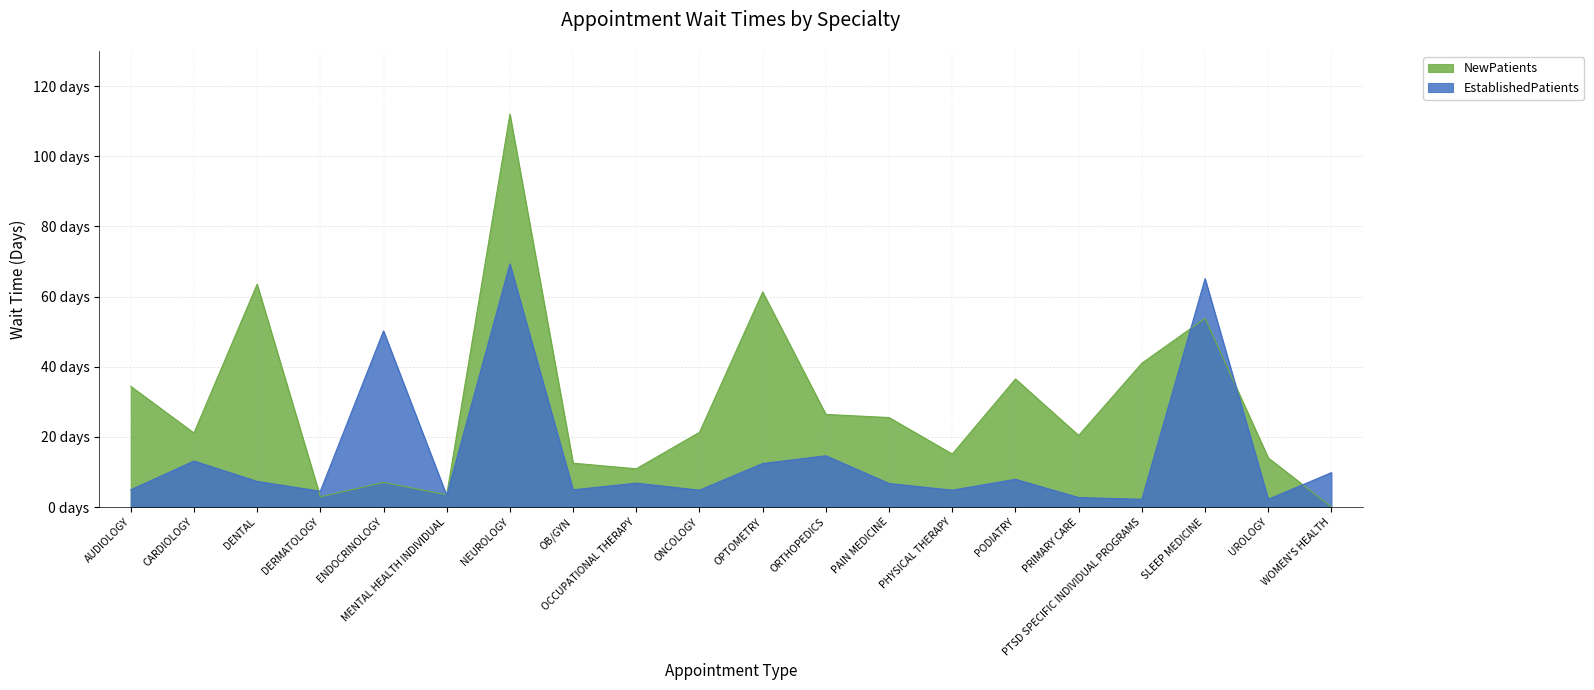

After their last crossing, which series has the higher values: NewPatients or EstablishedPatients?

EstablishedPatients